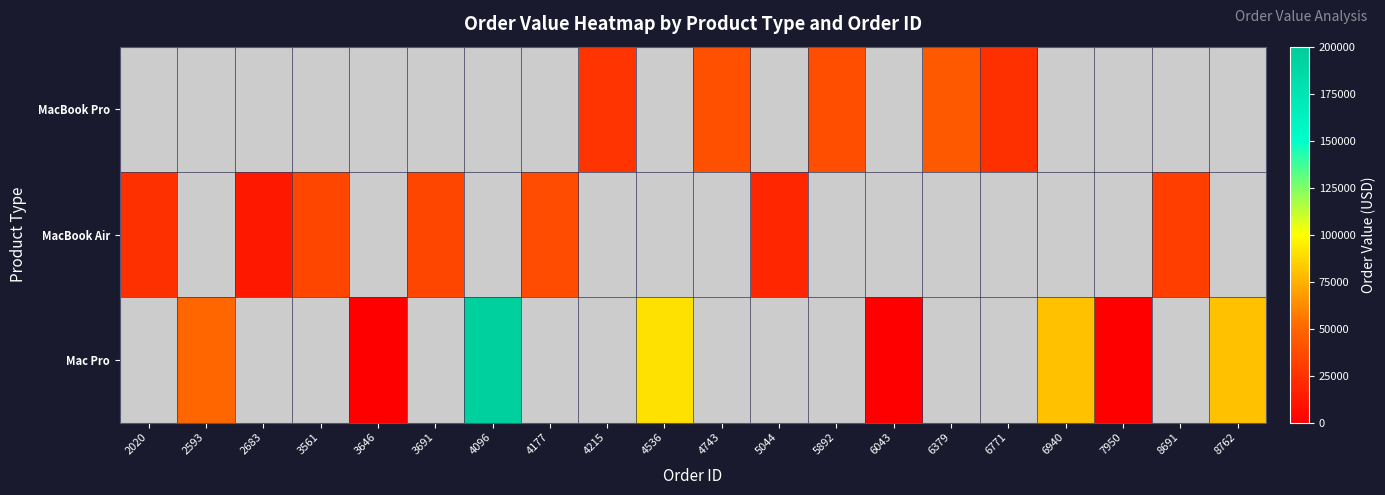

Which series has the largest total across all categories?

Mac Pro